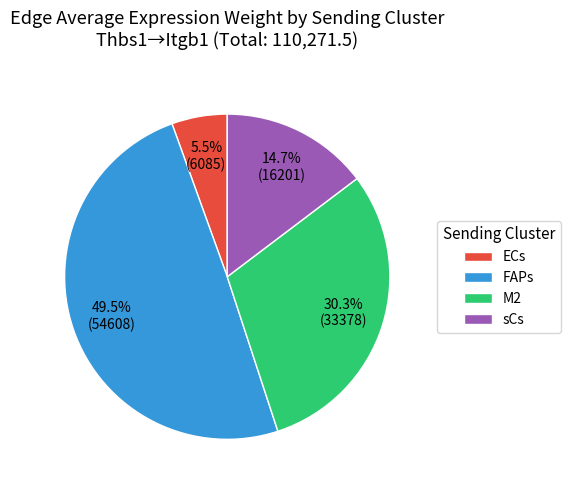

How many slices are in this pie chart?

4